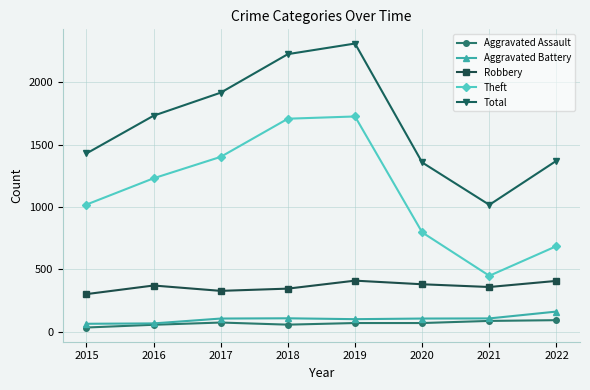

Where is the first local maximum for Robbery?

2016